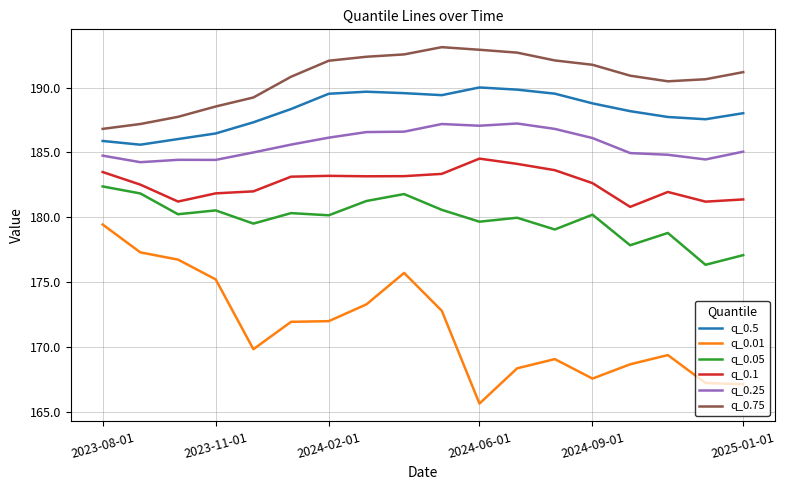

Is this an area chart (filled region under the line)?

No